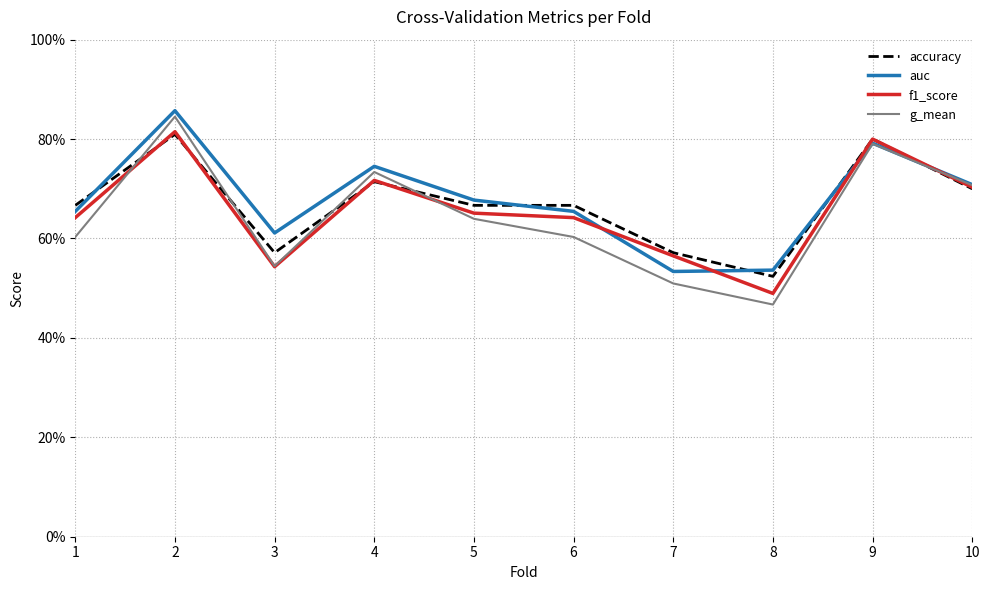

What are all the series names shown in the legend?

accuracy, auc, f1_score, g_mean